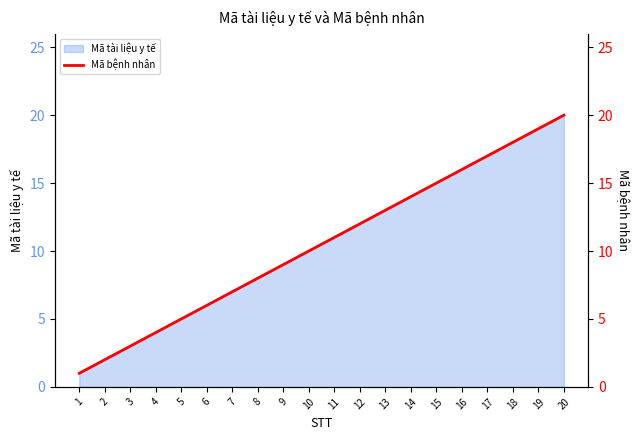

List the labels in order of value, smallest first.

1, 2, 3, 4, 5, 6, 7, 8, 9, 10, 11, 12, 13, 14, 15, 16, 17, 18, 19, 20